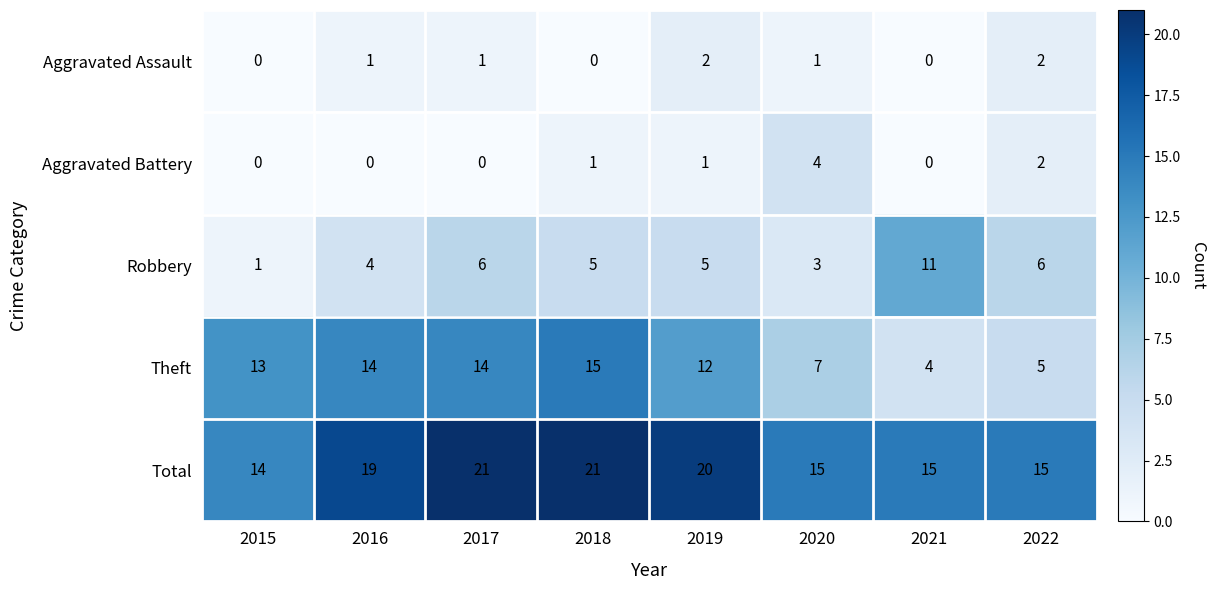

List the series in order of their peak value, highest first.

Total, Theft, Robbery, Aggravated Battery, Aggravated Assault